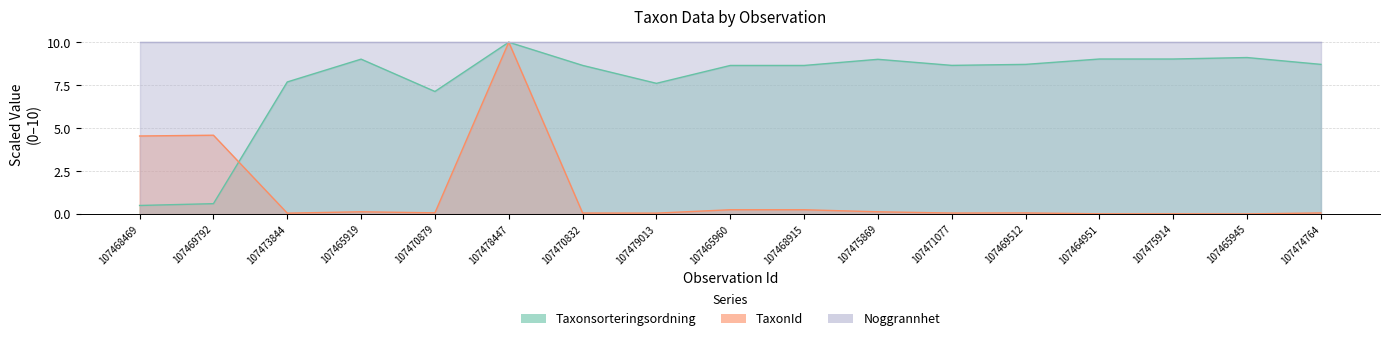

At which category is the sum across all series the highest?

107478447